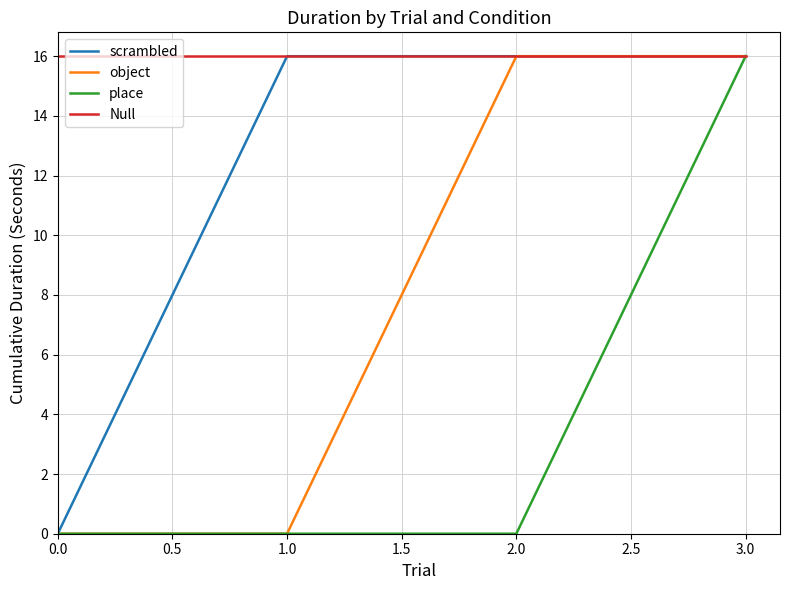

At how many categories does at least one series exceed 13?

4